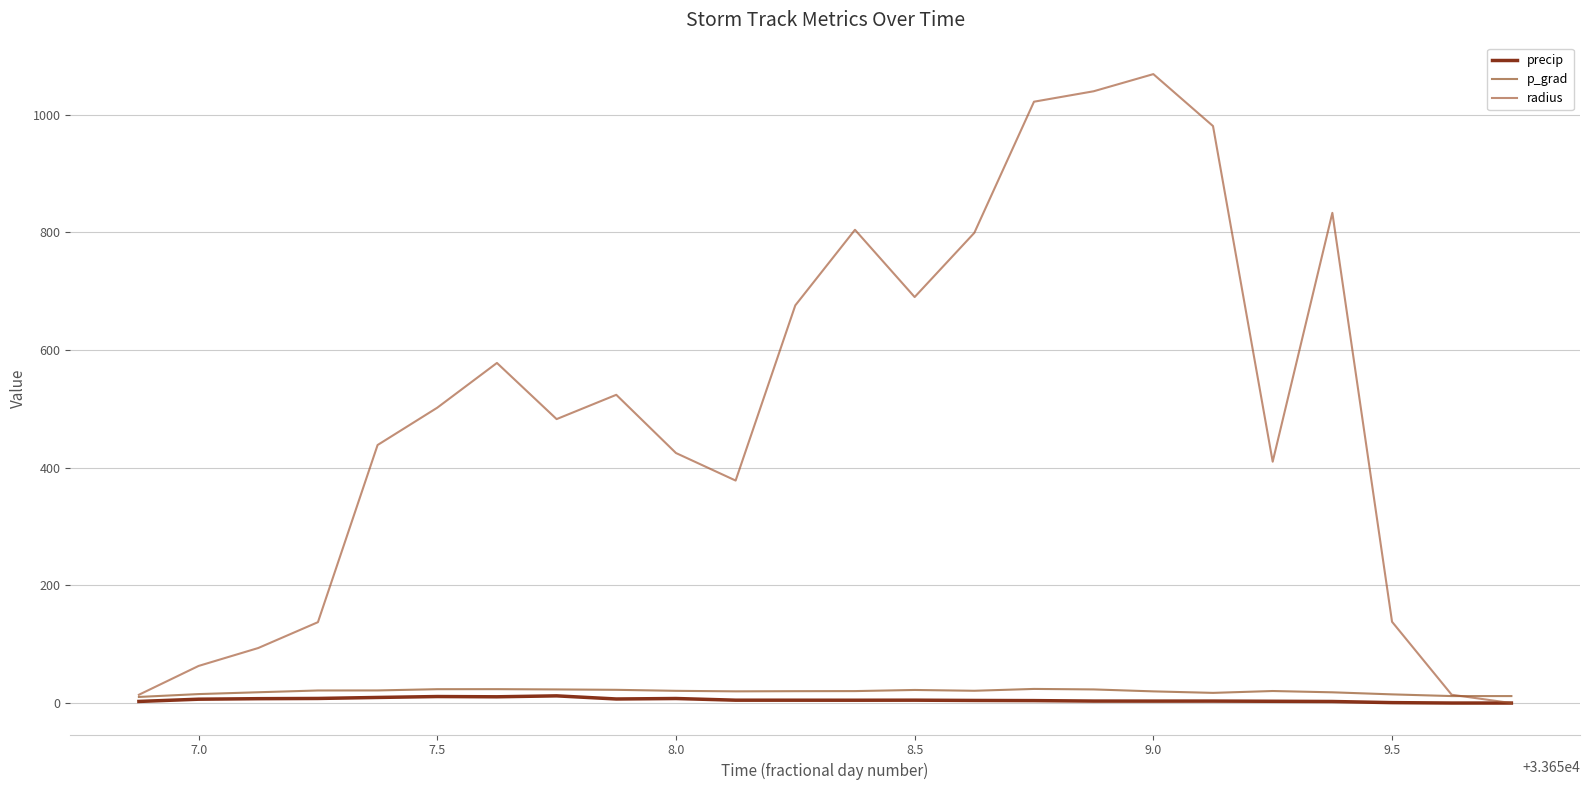

Which series has the largest range (max minus min)?

radius